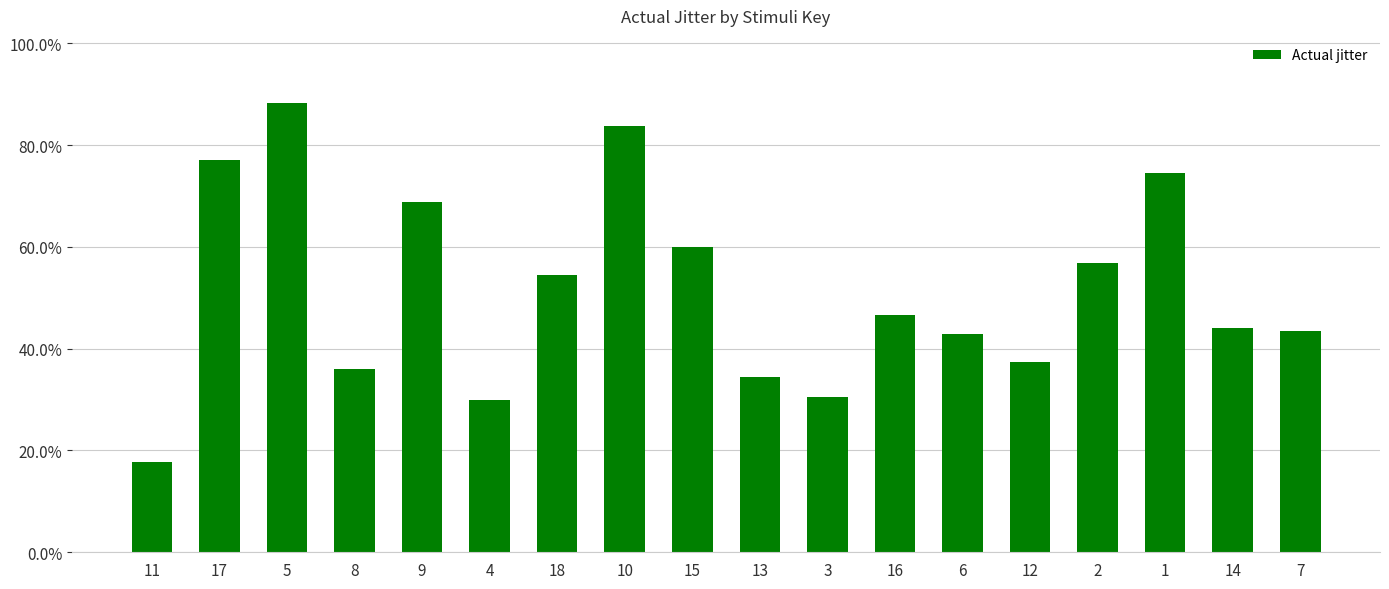

Where is the data nearest to the value 0?

11